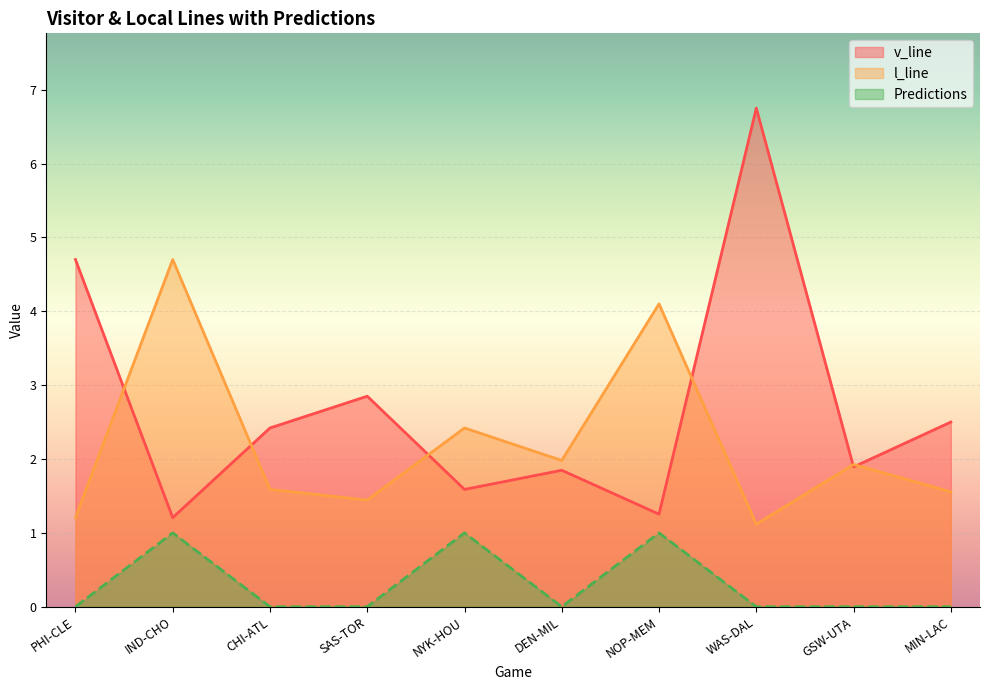

Is it true that l_line equals 0.4 at WAS-DAL?

False